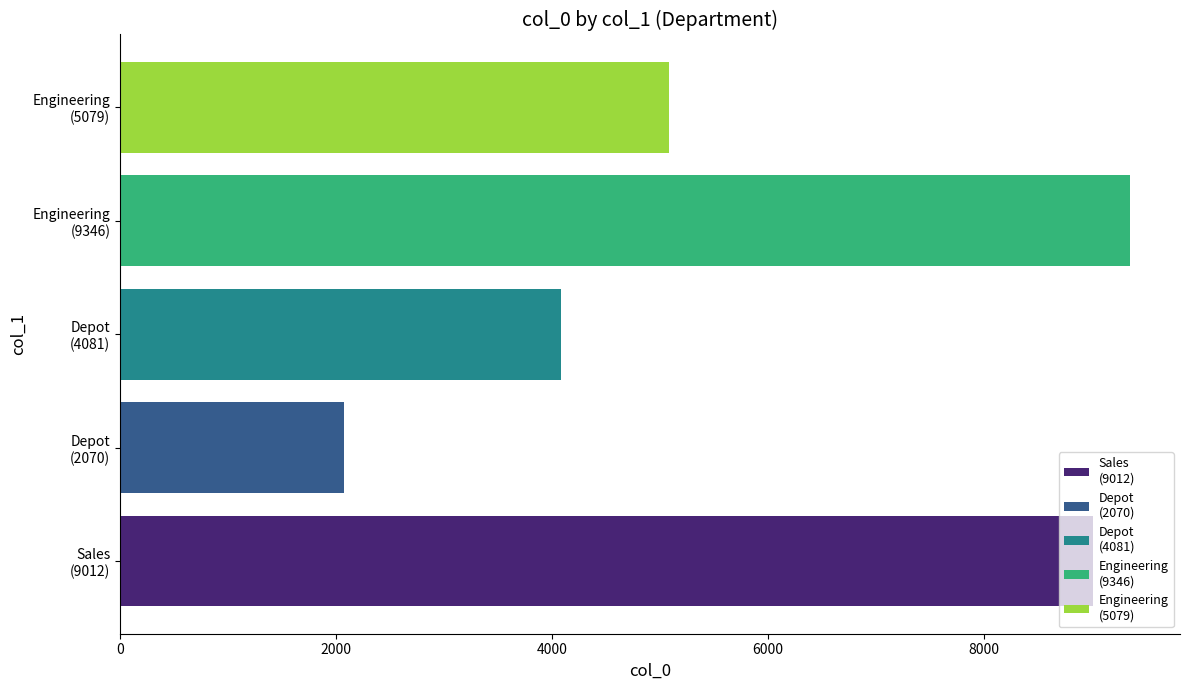

What is the greatest value displayed?

9346